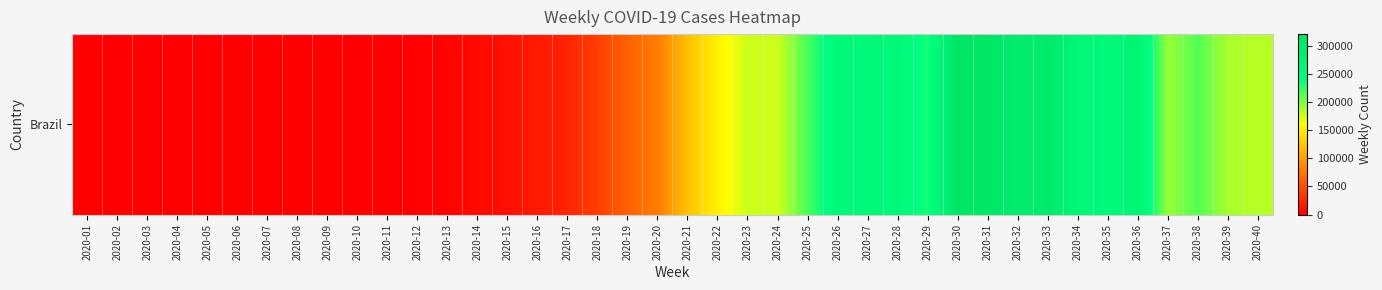

Between 2020-33 and 2020-09, which is larger?

2020-33